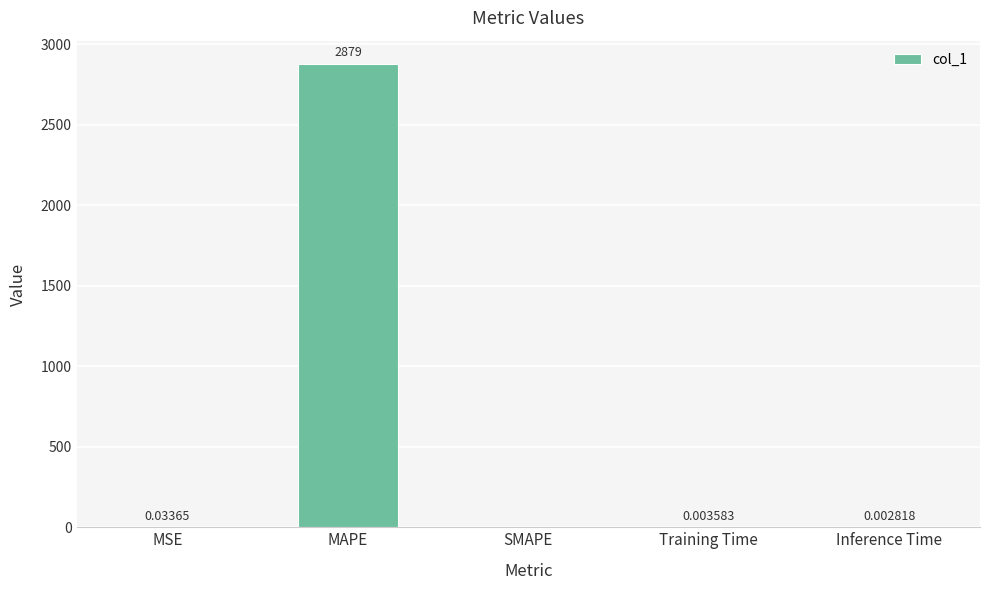

Is it true that the value at MSE is 0.0?

True